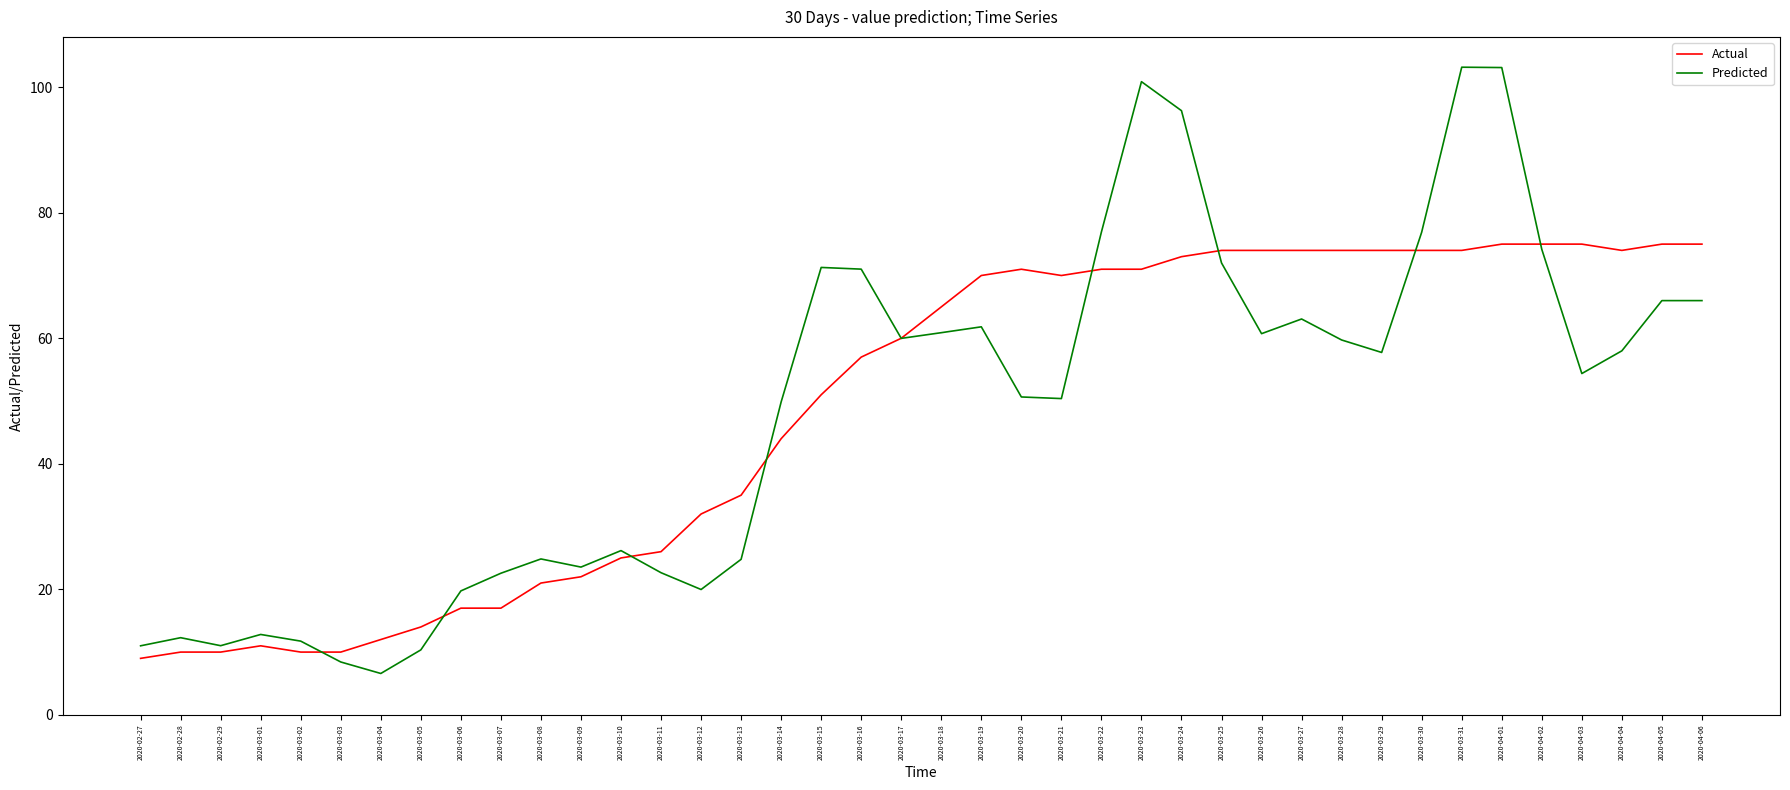

What is the average value of the Actual series?

48.8